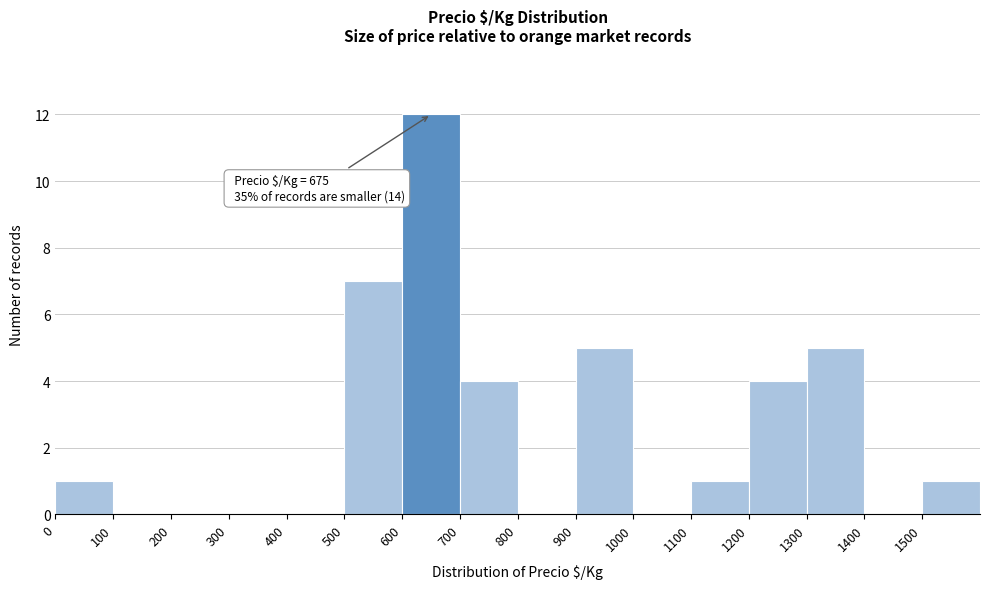

Over which range of the x-axis is the bar tallest?

600 to 700